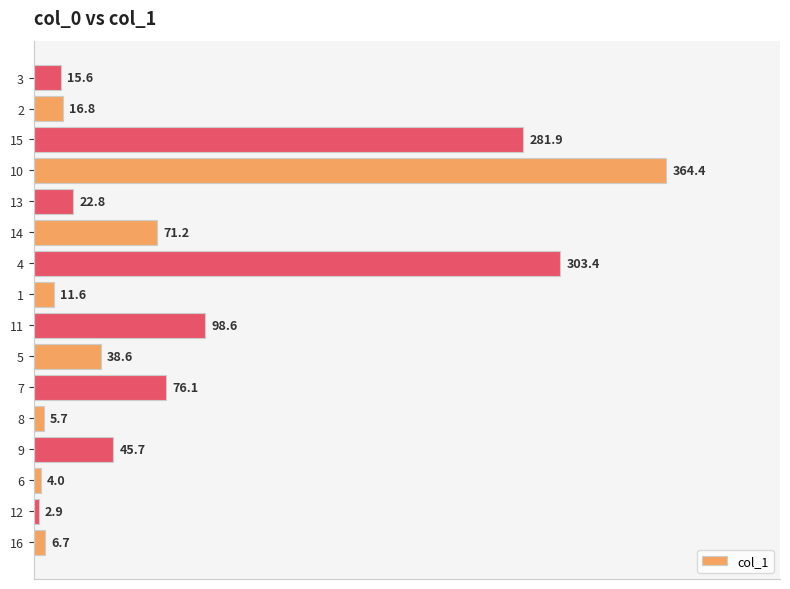

Reading bottom to top, list all the values displayed in this chart.

6.7	2.9	4.0	45.7	5.7	76.1	38.6	98.6	11.6	303.4	71.2	22.8	364.4	281.9	16.8	15.6